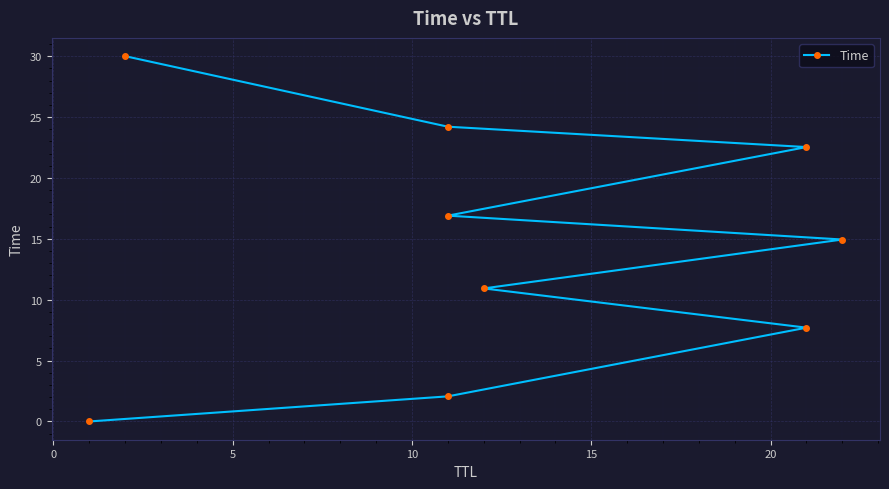

The chart shows a value of 4.6 at 10. True or false?

False